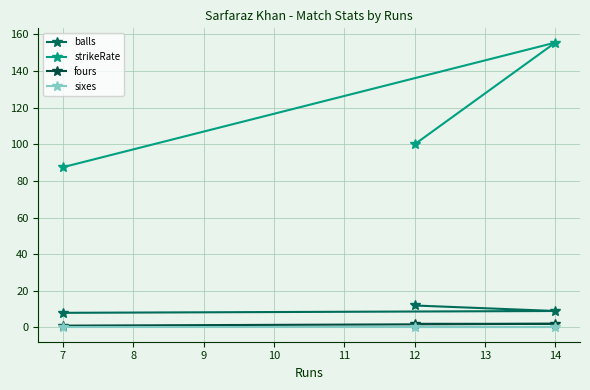

Reading right to left, transcribe all the data shown in this chart.

balls: 14=9.0	12=12.0	7=8.0
strikeRate: 14=155.6	12=100.0	7=87.5
fours: 14=2.0	12=2.0	7=1.0
sixes: 14=0.0	12=0.0	7=0.0